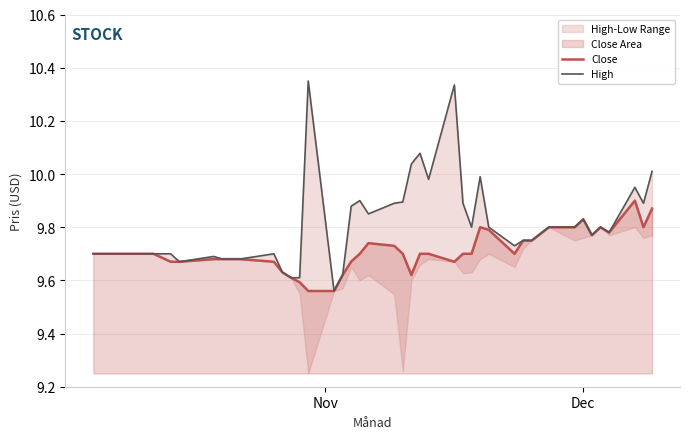

Does the chart display data point markers on the line(s)?

No